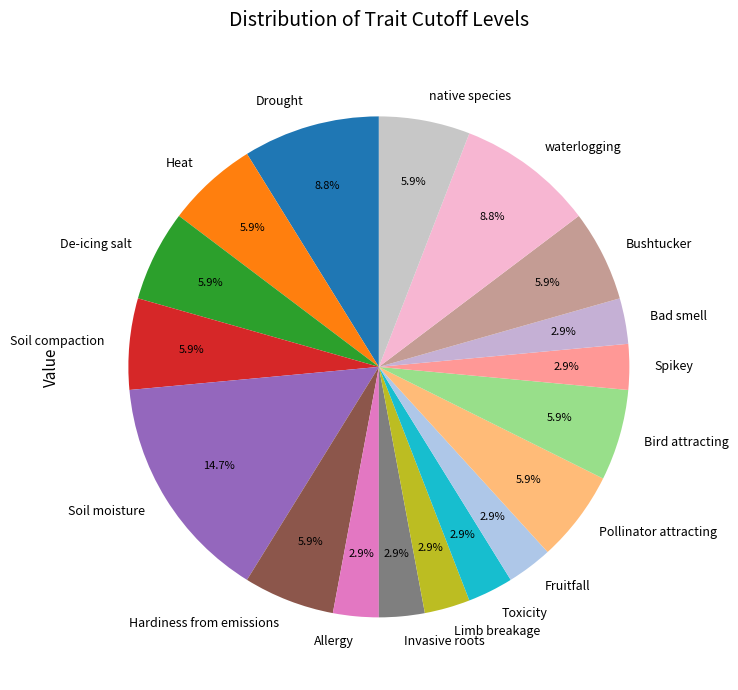

Do De-icing salt and Toxicity together represent more than half of the pie?

No